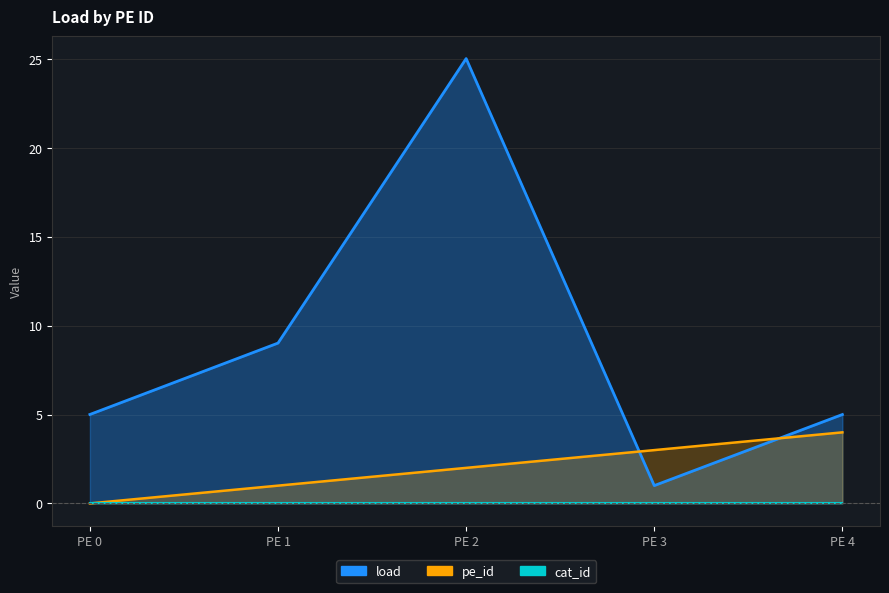

What is the sum of the load values at PE 4 and PE 0?

10.0